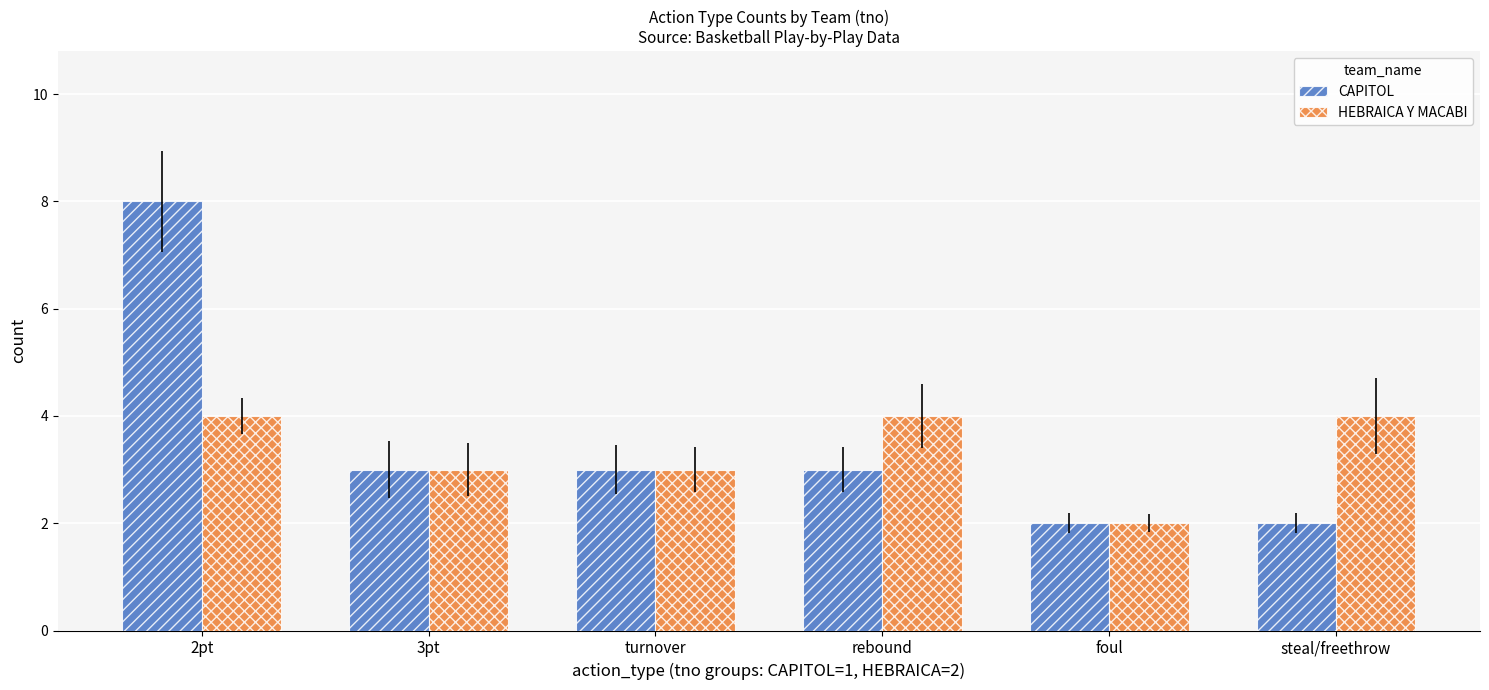

Reading right to left, transcribe all the data shown in this chart.

CAPITOL: steal/freethrow=2	foul=2	rebound=3	turnover=3	3pt=3	2pt=8
HEBRAICA Y MACABI: steal/freethrow=4	foul=2	rebound=4	turnover=3	3pt=3	2pt=4